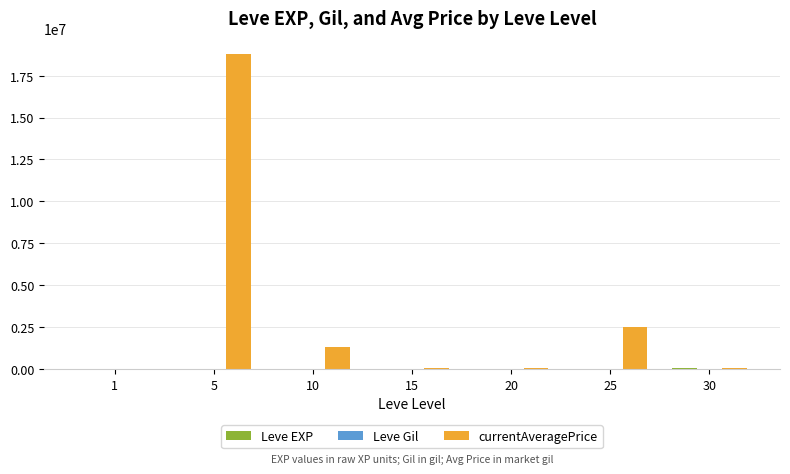

At which category is the sum across all series the highest?

5